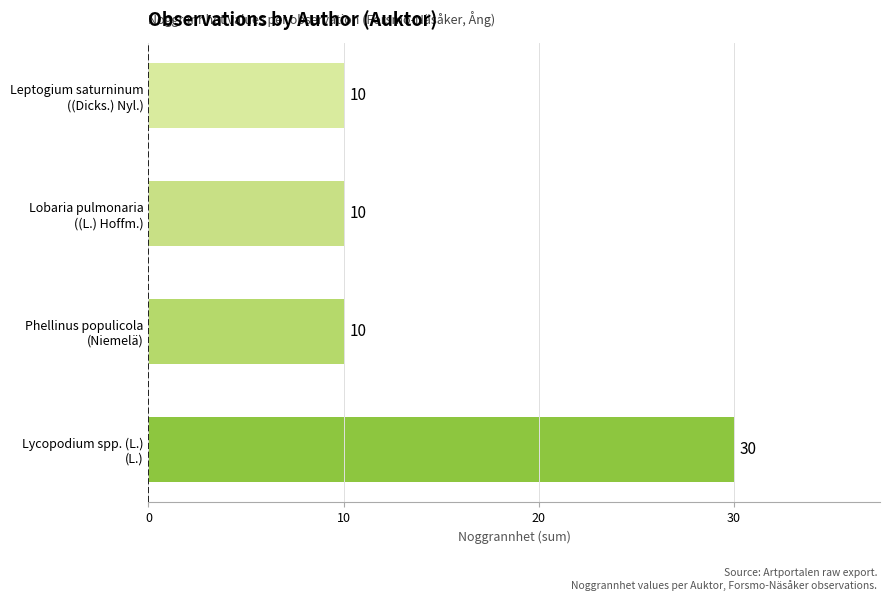

What is the difference between the maximum and minimum values?

20